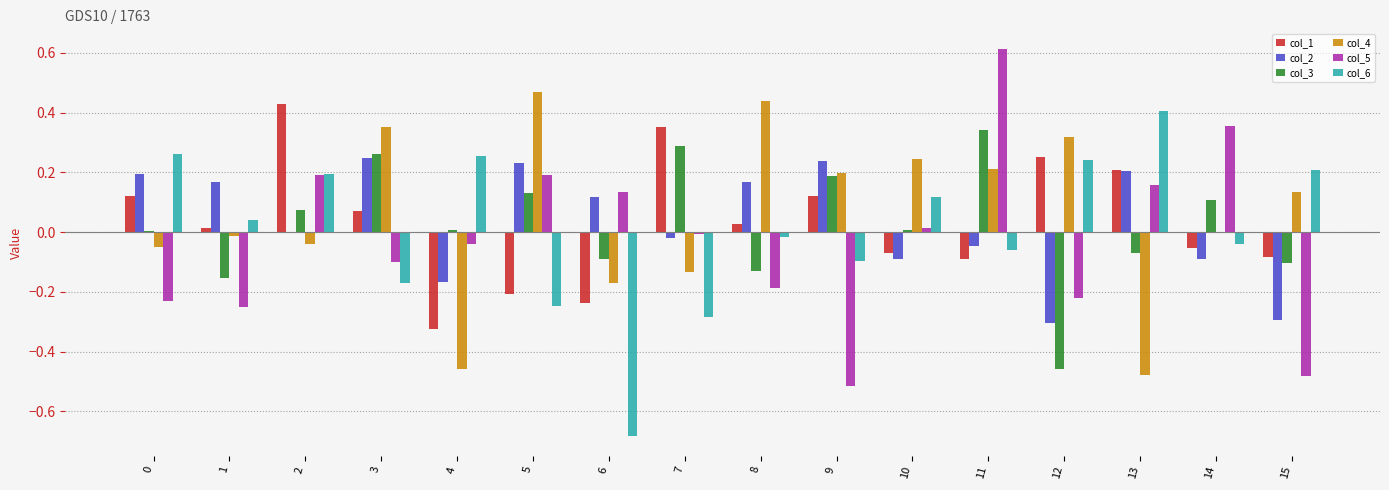

What is the greatest value displayed?

0.6